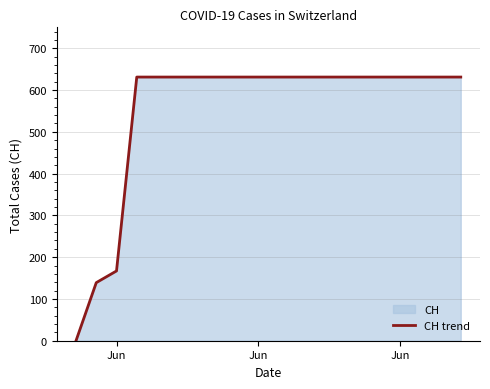

What is the average value?

552